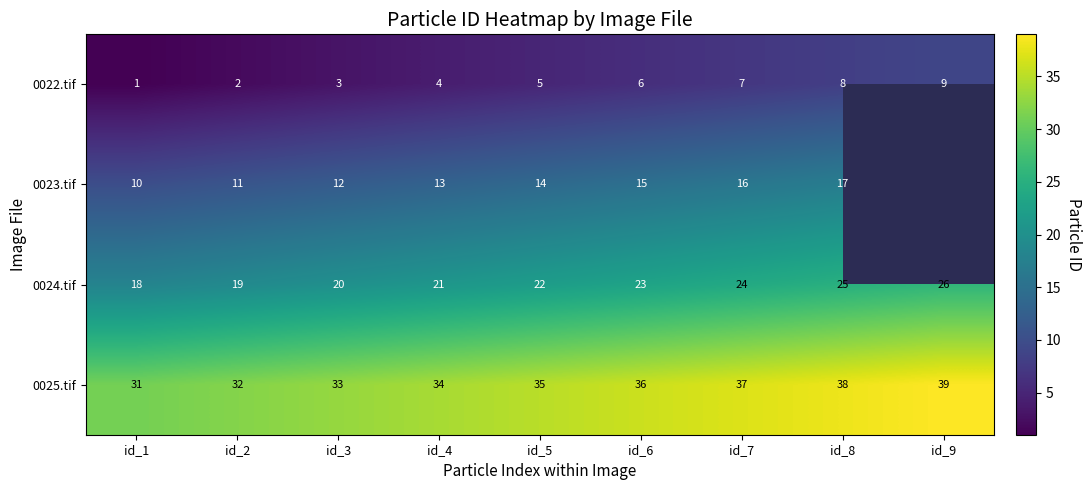

True or false: 0024.tif has a value of 8.4 at id_7.

False